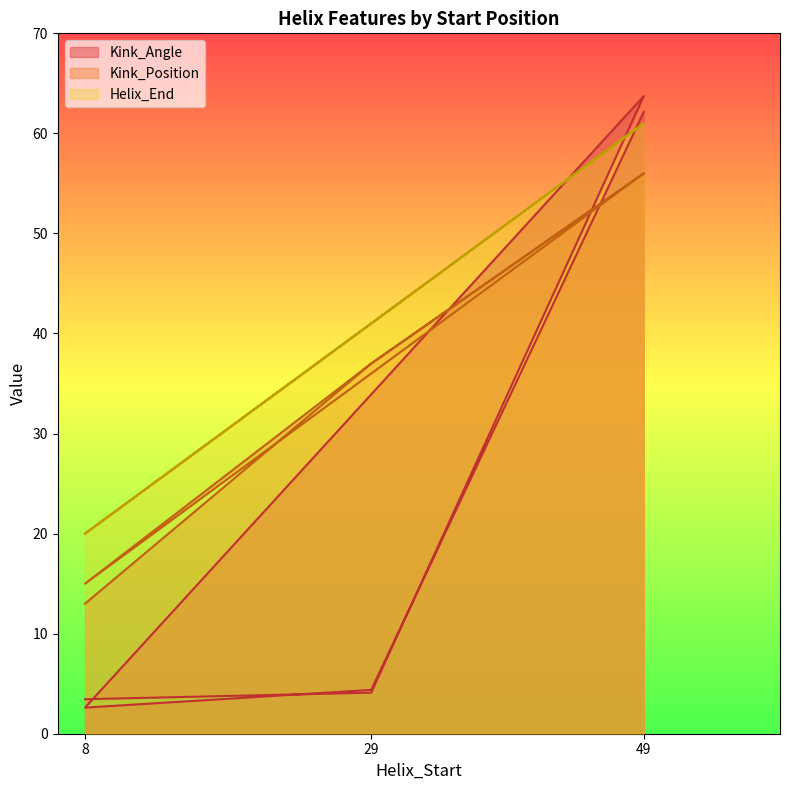

Which has a higher value, 8 or 8?

8